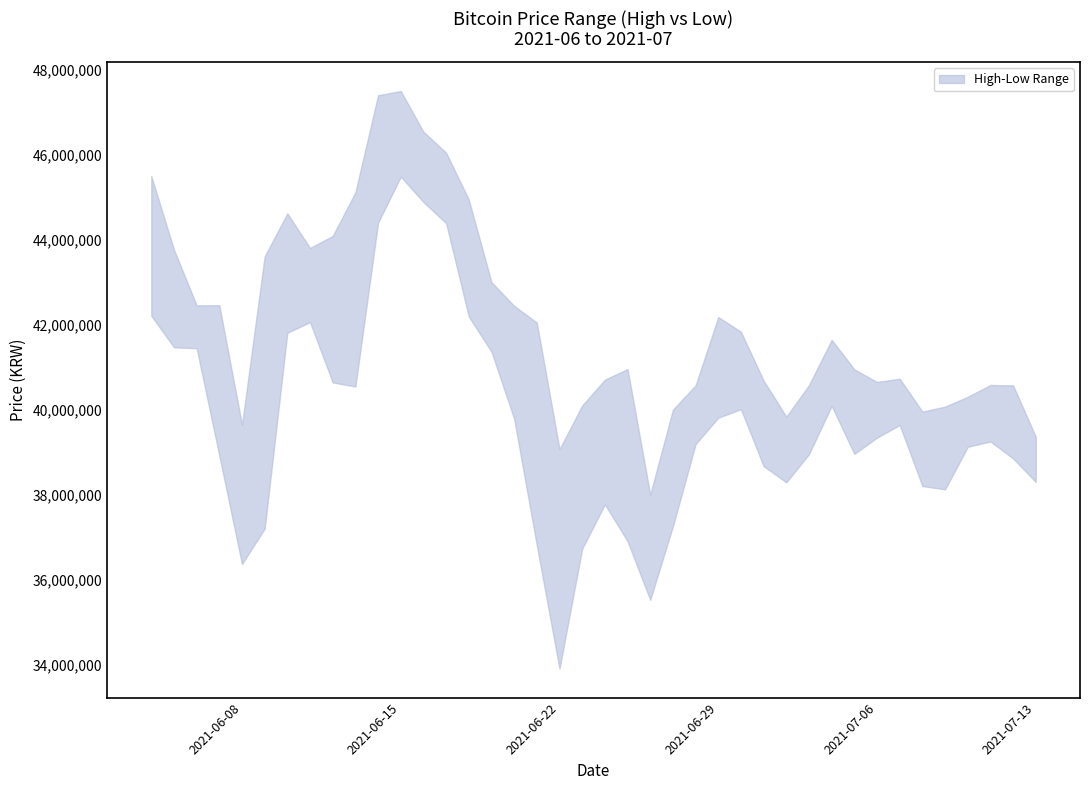

In high, how many points are higher than both neighbors (excluding endpoints)?

8